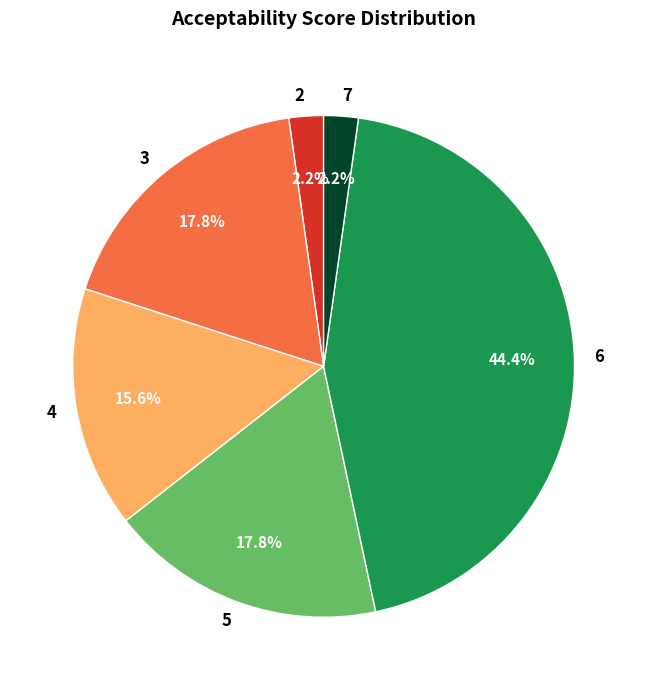

To the nearest percent, what is the difference between the largest and smallest slice percentages?

42%